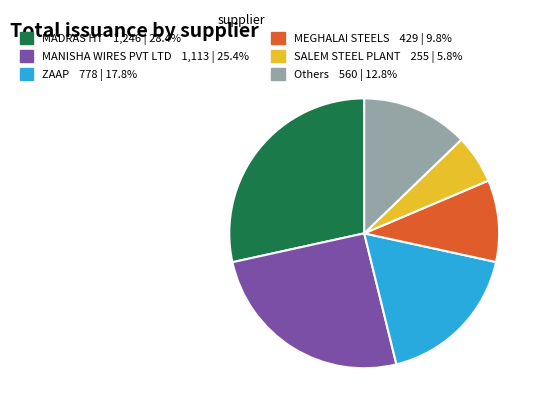

How many segments does this pie chart have?

6